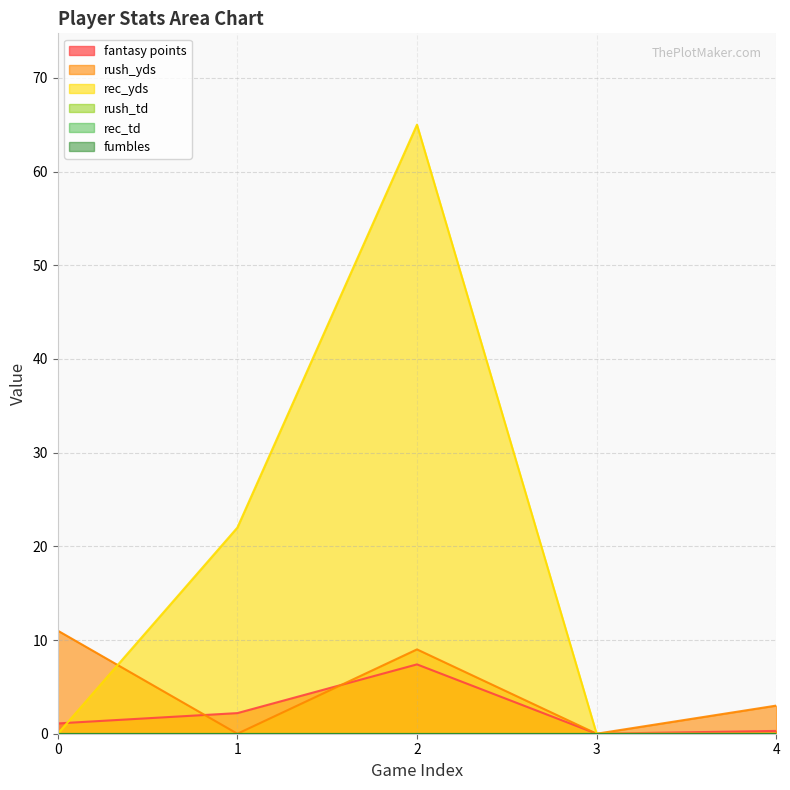

Rank the series at 1 from highest to lowest value.

rec_yds, fantasy points, rush_yds